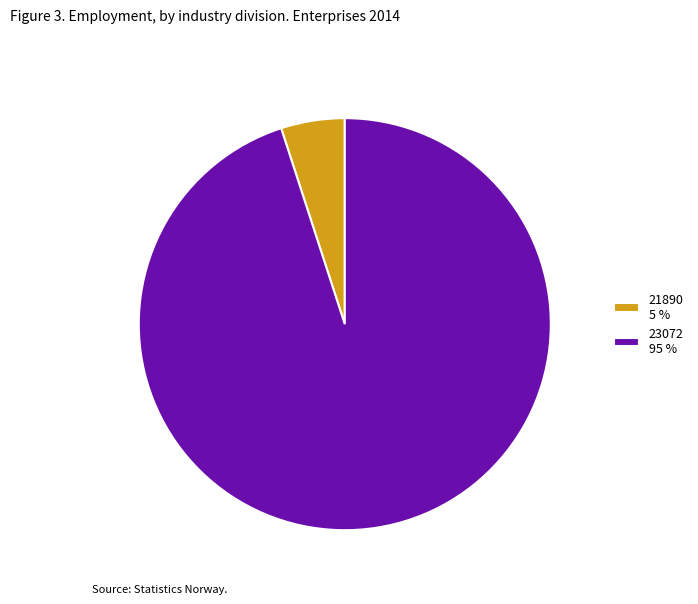

Between 21890 5 % and 23072 95 %, which is larger?

23072 95 %